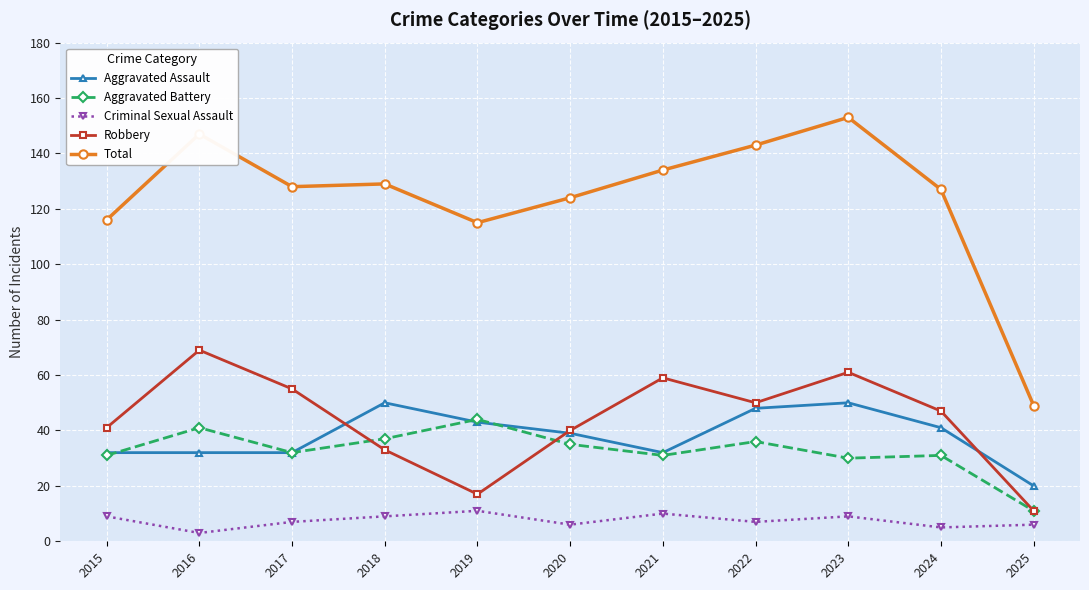

Is it true that Aggravated Assault equals 32 at 2016?

True